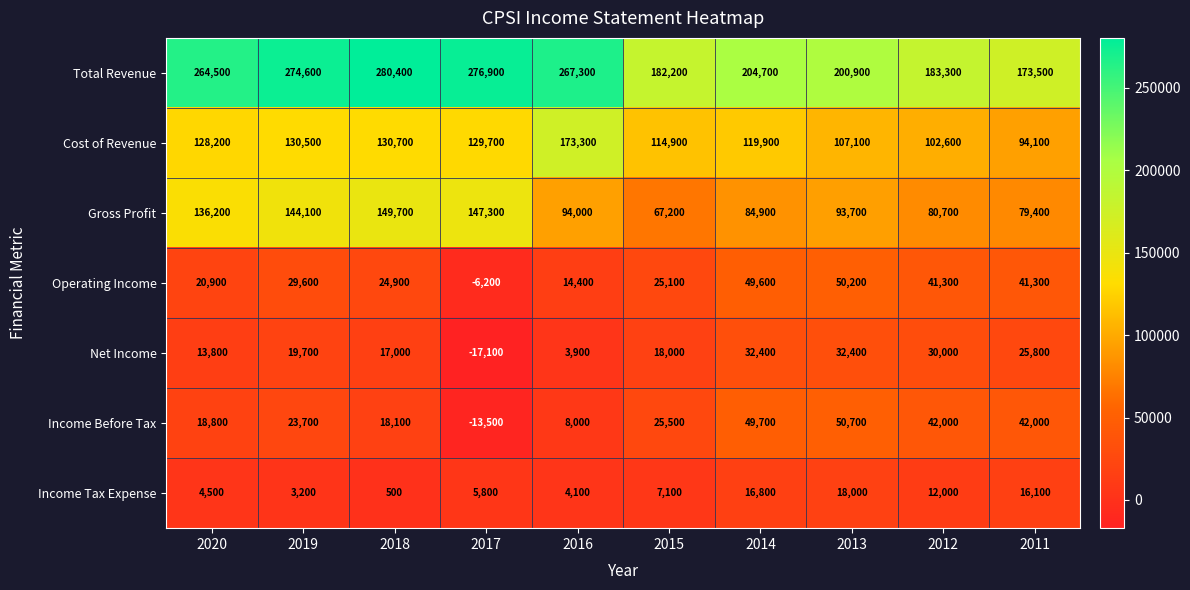

List the series in order of their peak value, lowest first.

Income Tax Expense, Net Income, Operating Income, Income Before Tax, Gross Profit, Cost of Revenue, Total Revenue